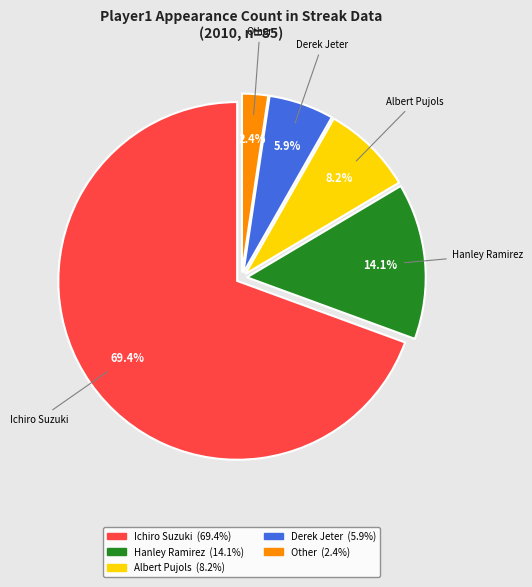

To the nearest percent, what percentage of the pie is Albert Pujols?

8%